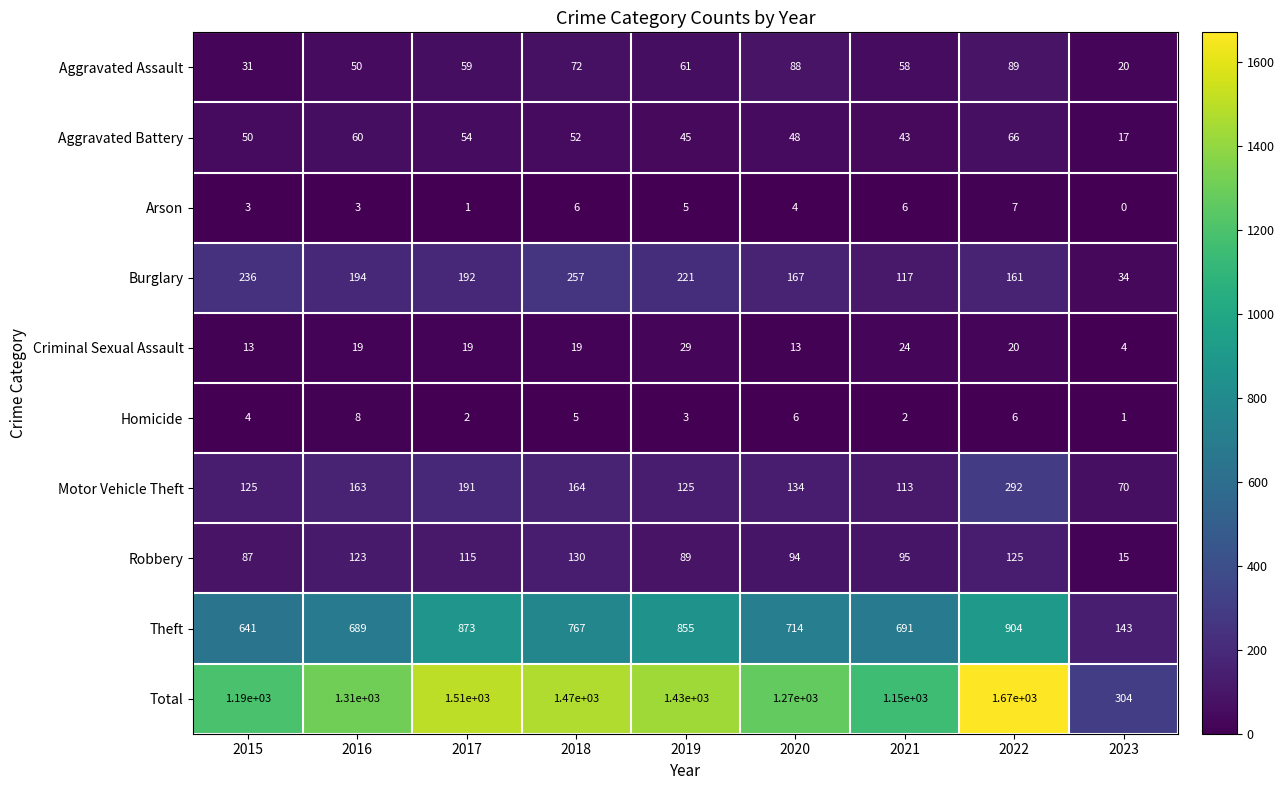

What is the difference between the highest and lowest values at 2016?

1307